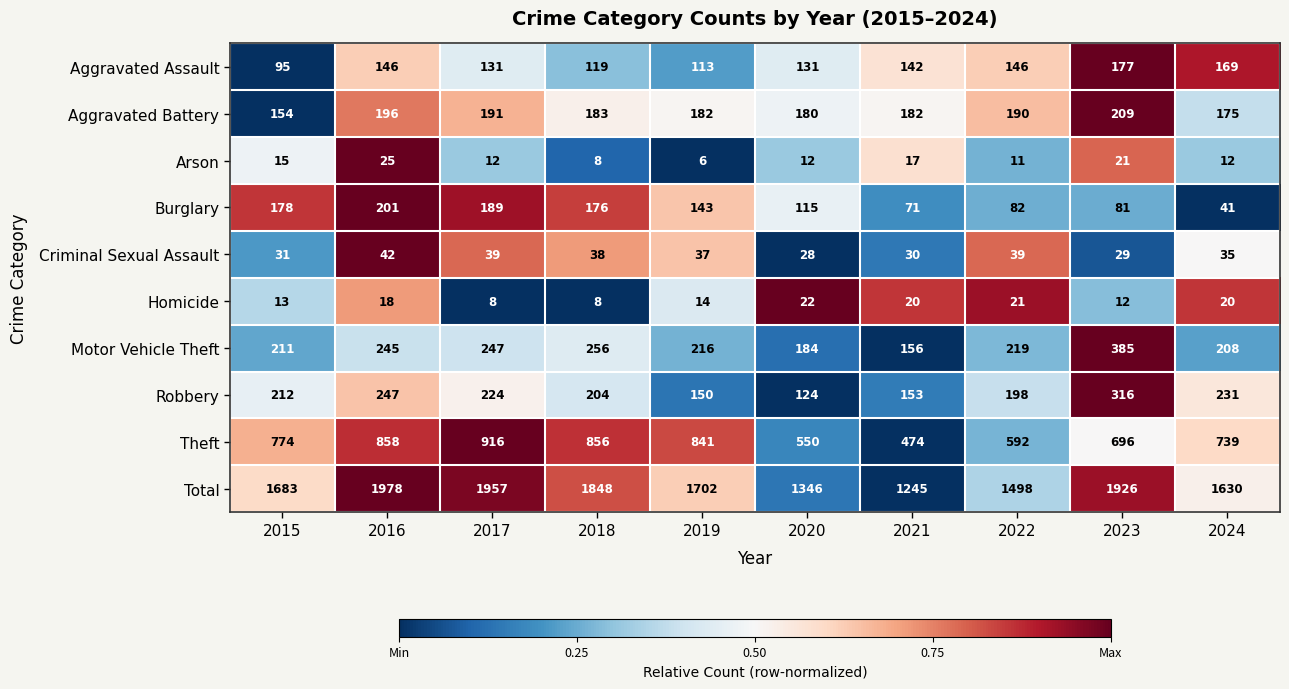

Rank the series by their maximum value, from highest to lowest.

Total, Theft, Motor Vehicle Theft, Robbery, Aggravated Battery, Burglary, Aggravated Assault, Criminal Sexual Assault, Arson, Homicide